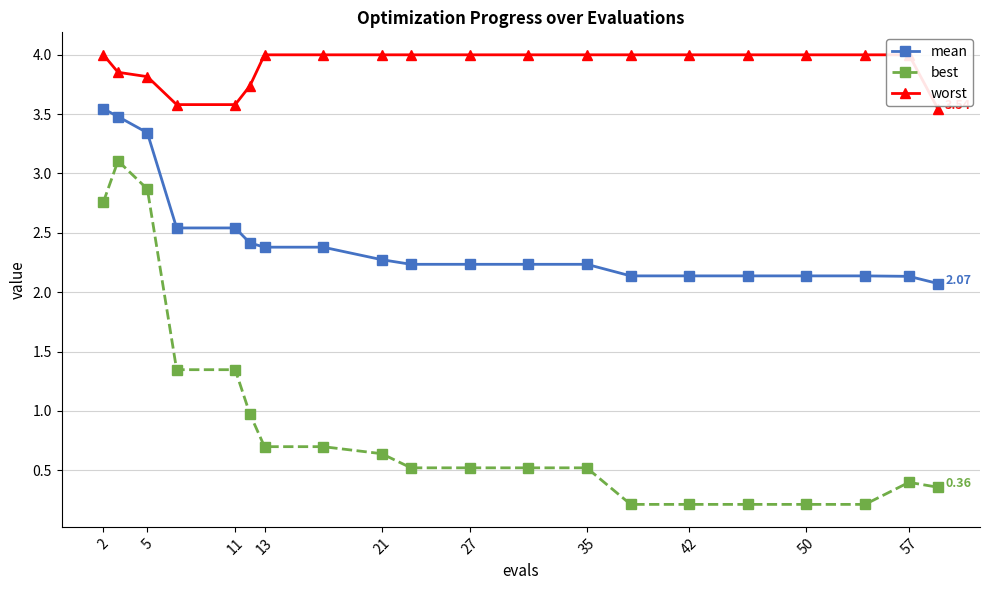

Which series has the largest total across all categories?

worst